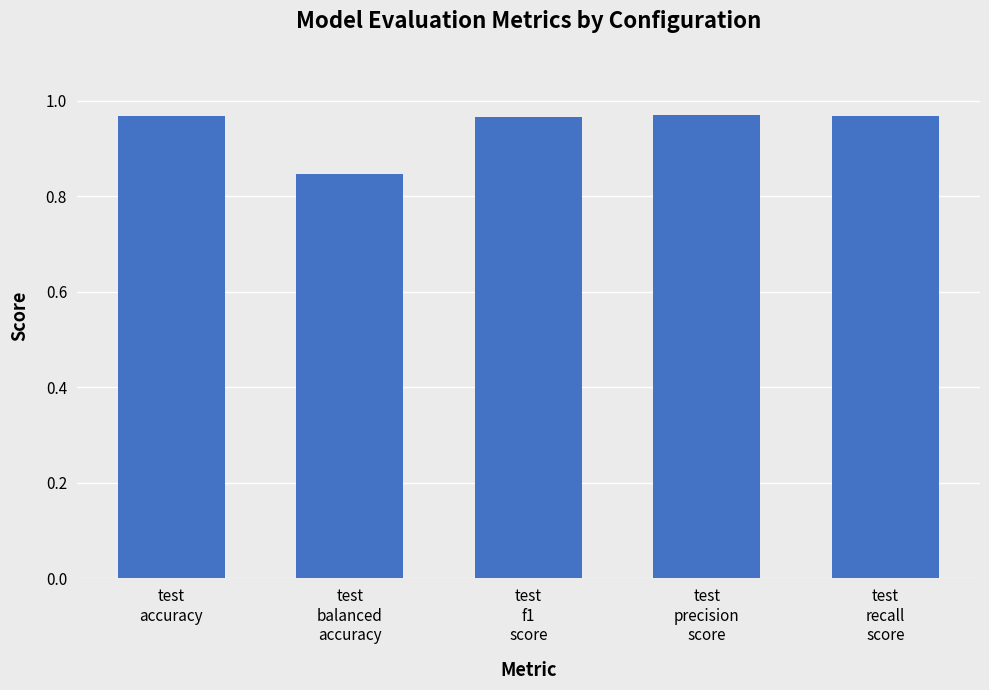

How many bars are there in total?

5